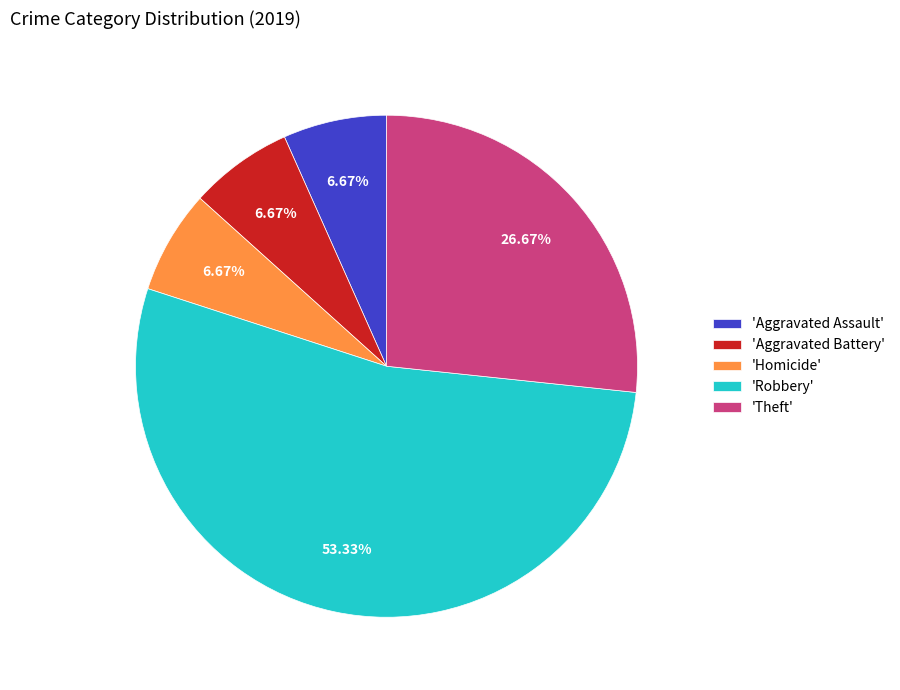

Which slice represents more than half of the pie?

'Robbery'